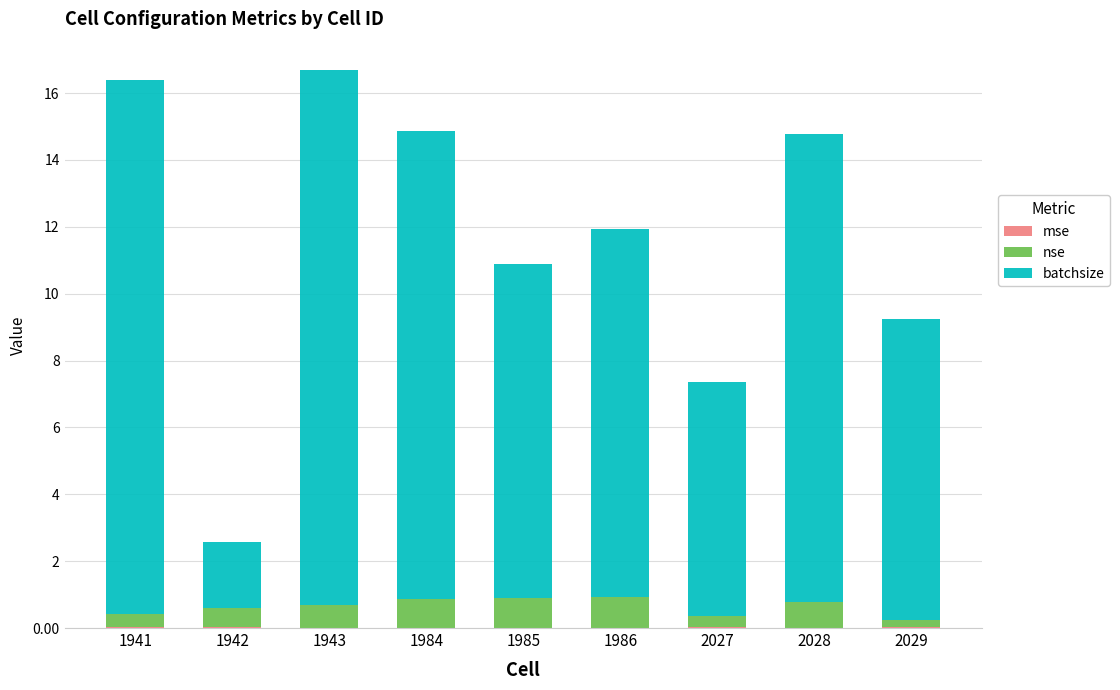

At how many categories does at least one series exceed 12?

4